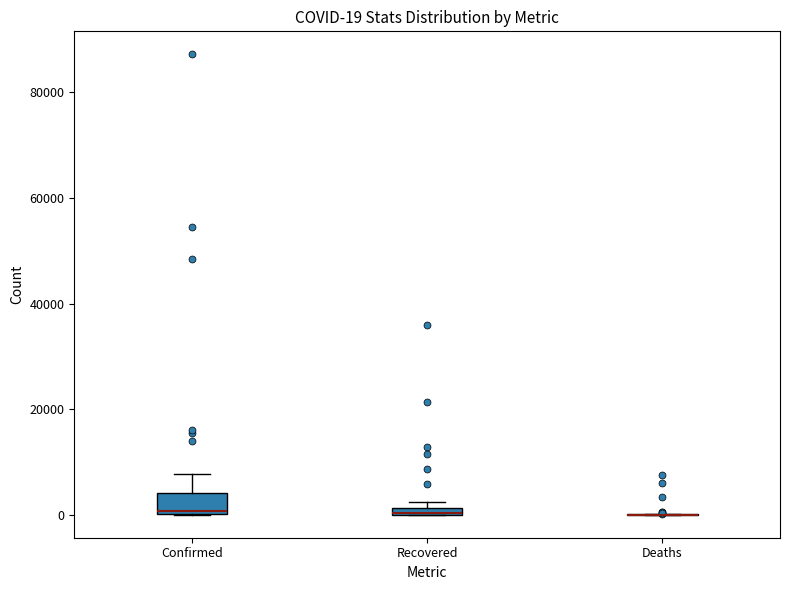

Comparing the boxes themselves (not the whiskers), which one is the tallest?

Confirmed